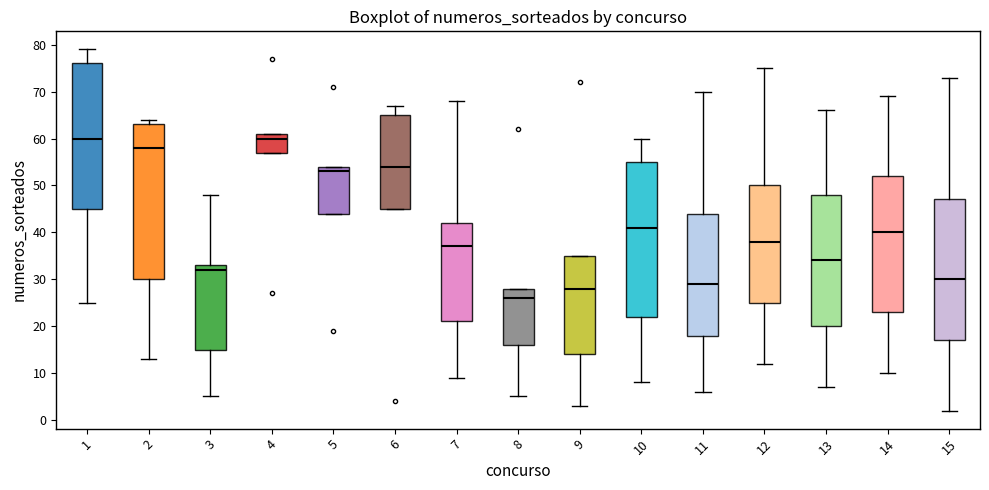

Which box has the lowest median line?

8